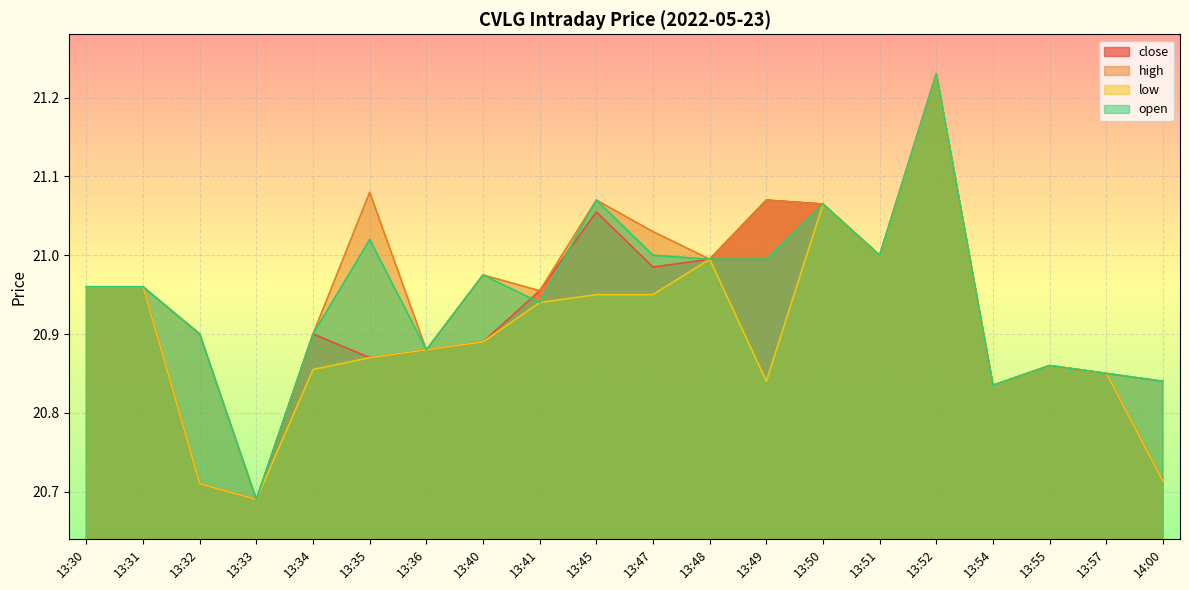

At 13:49, list the series in order from largest to smallest.

close, high, open, low